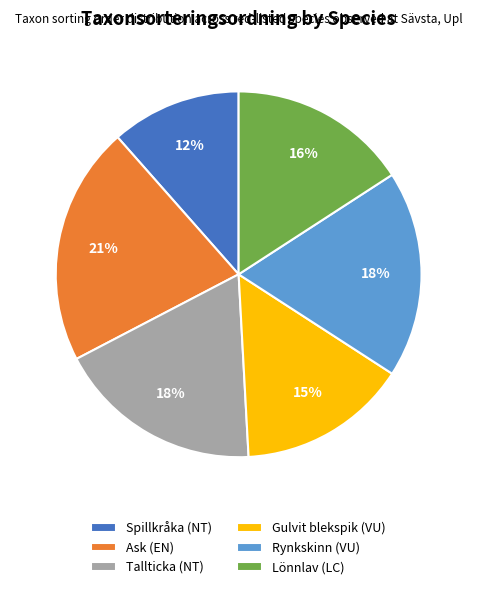

Which slice is the largest?

Ask (EN)